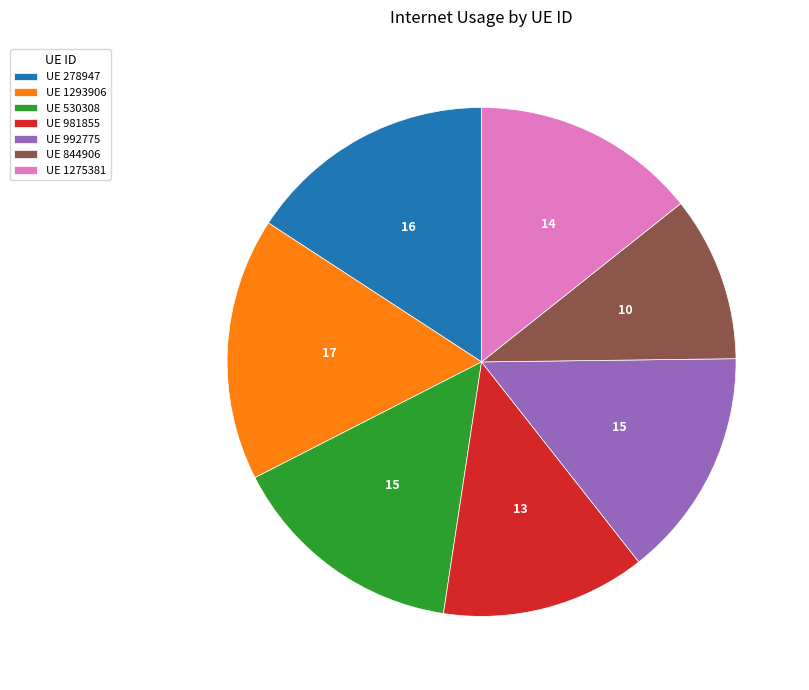

What is the largest slice in the pie chart?

UE 1293906